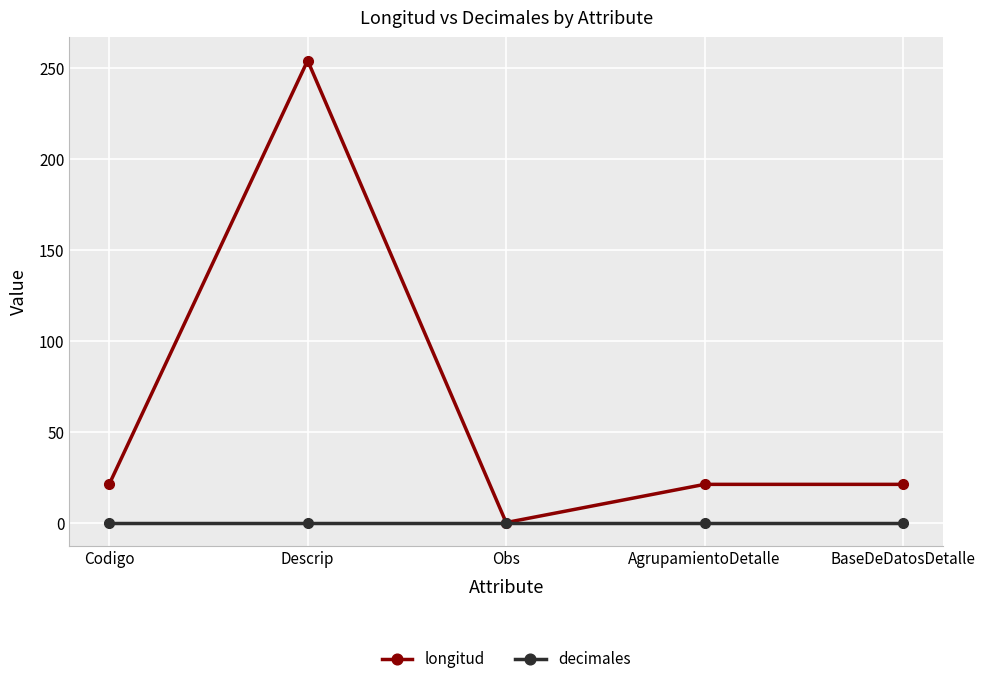

How many values in the longitud series are below 21?

1